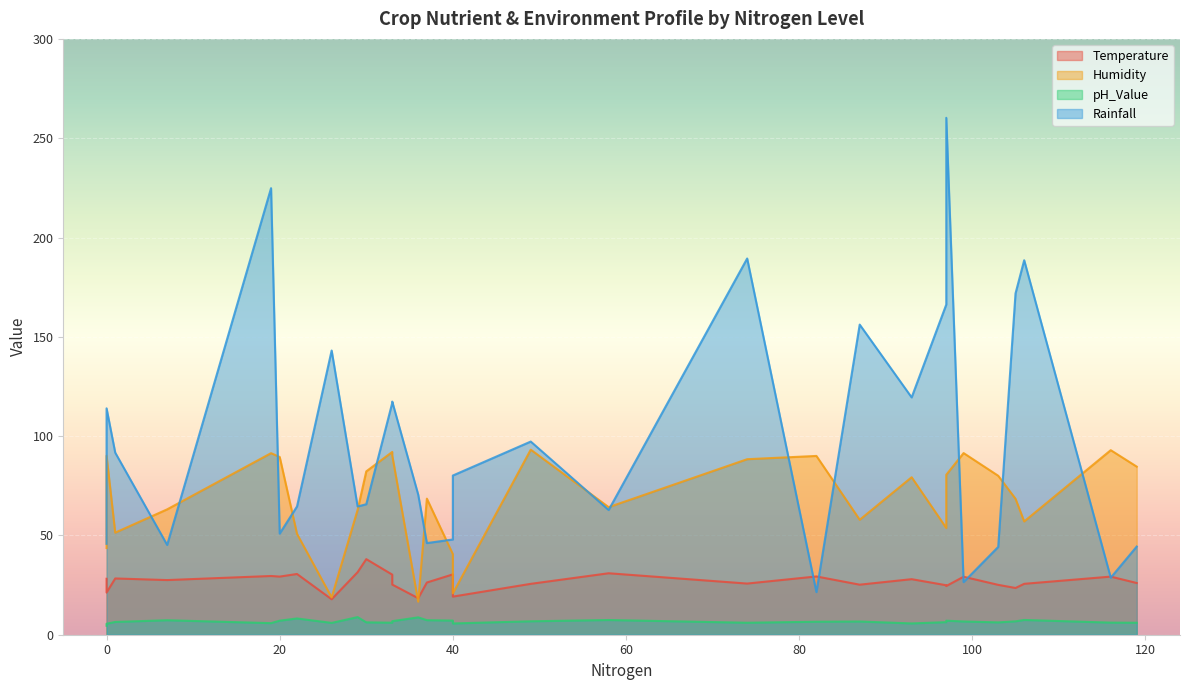

What is the difference between the maximum and minimum values in the Rainfall series?

238.8